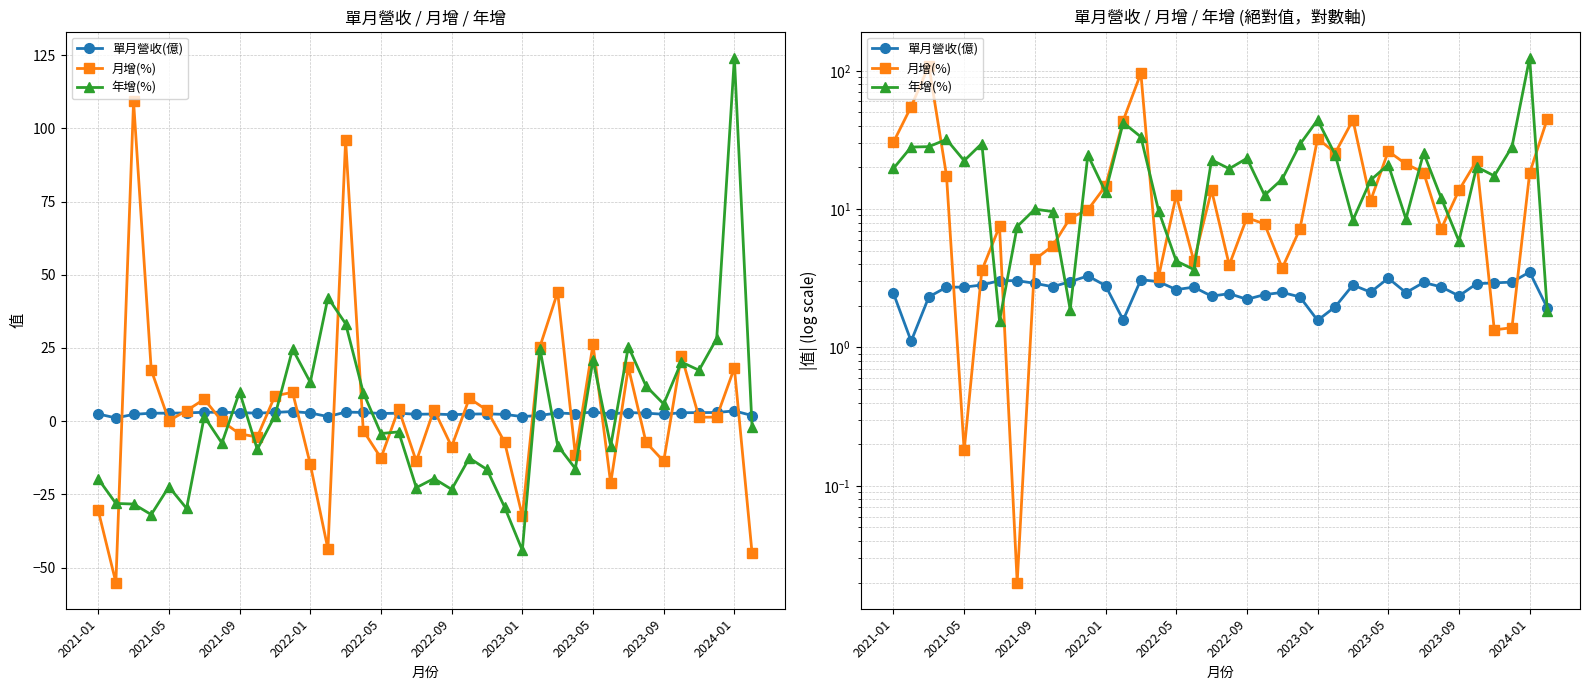

What position from the right is 10?

28